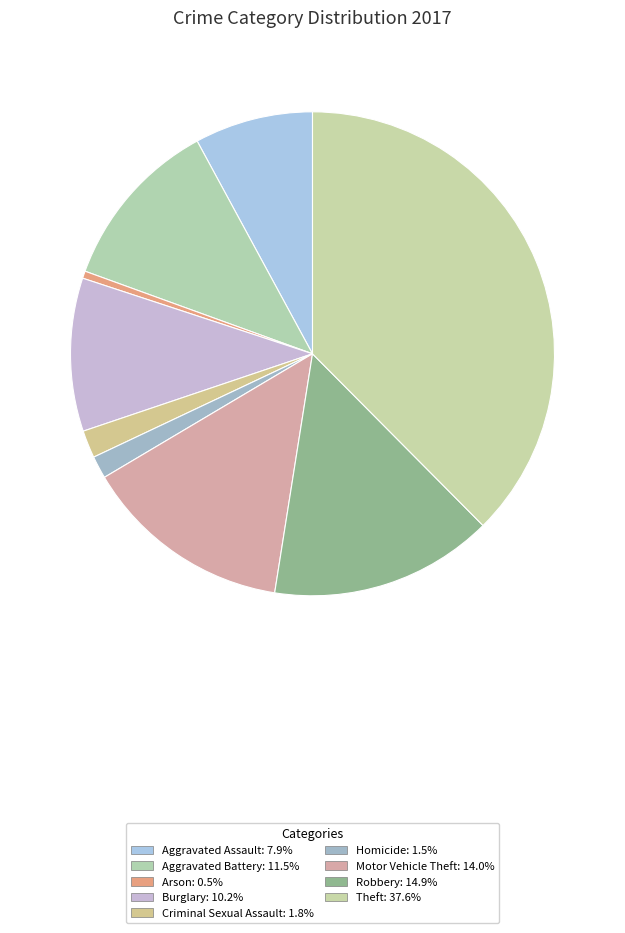

Which slice is the largest?

Theft